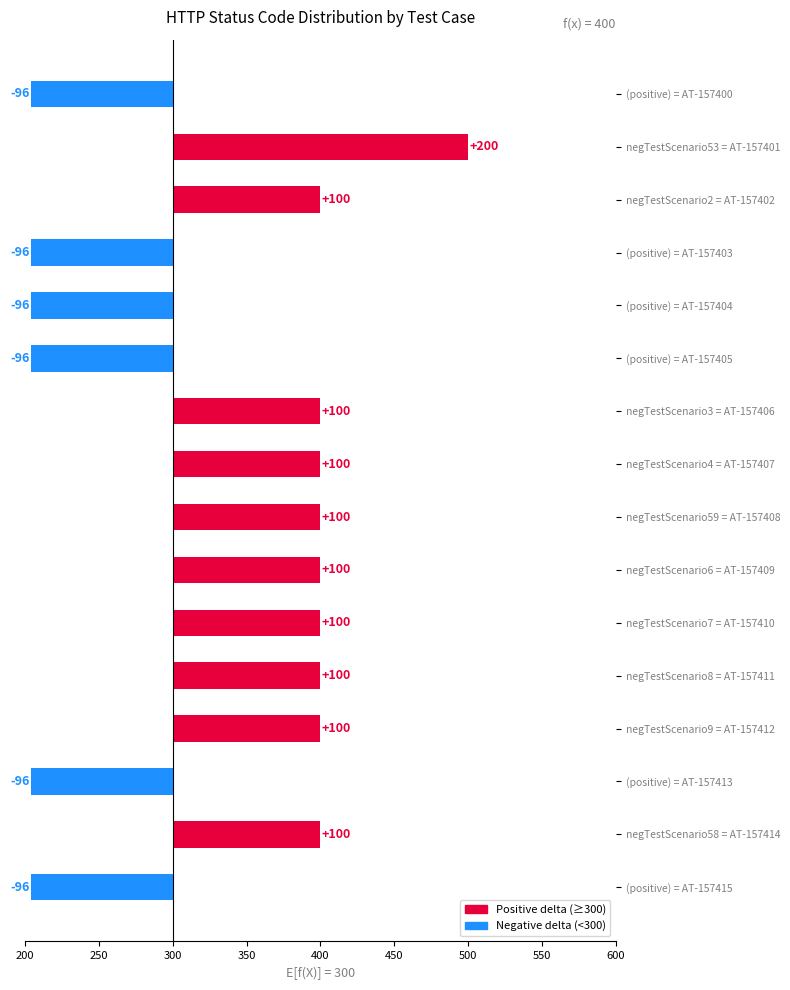

What is the change in value from (positive) = AT-157403 to negTestScenario59 = AT-157408?

+196